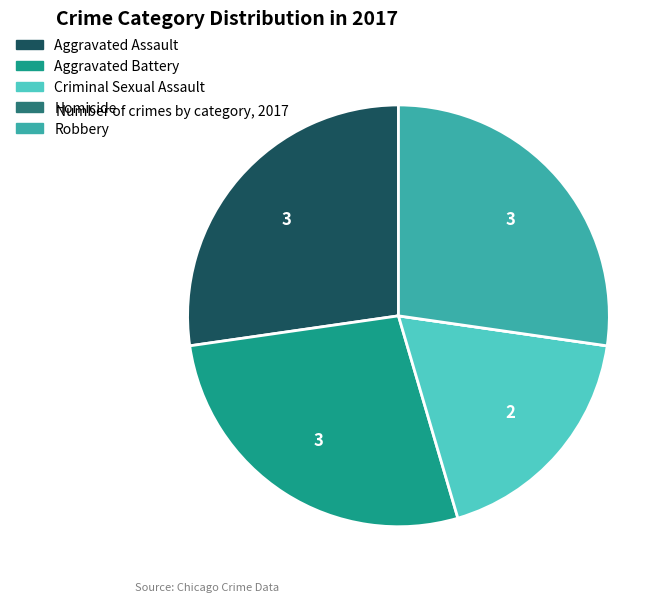

The Criminal Sexual Assault slice represents 27% of the pie. True or false?

False